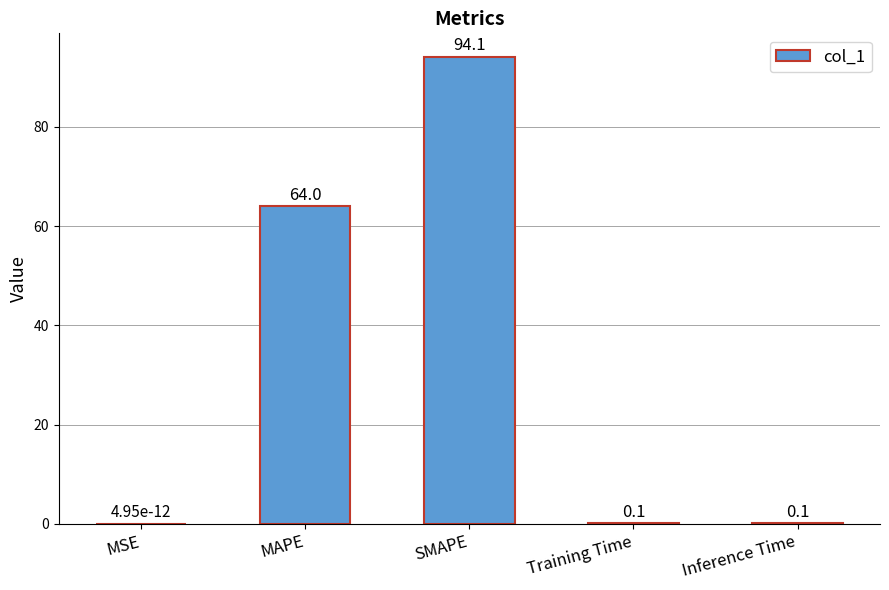

The value at Training Time is 0.1. True or false?

True